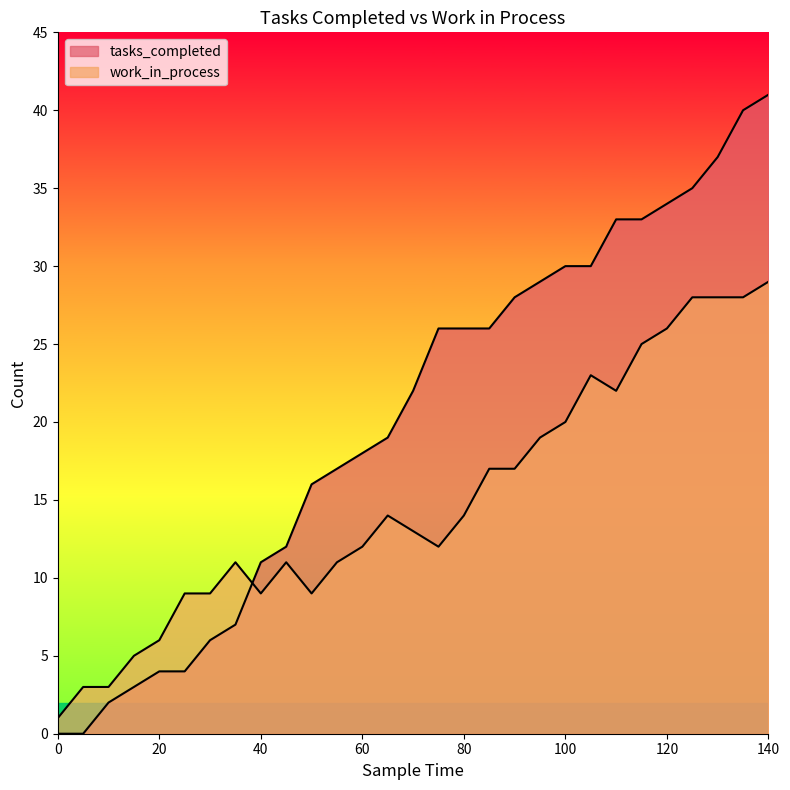

How many data points in tasks_completed are less than 22?

14